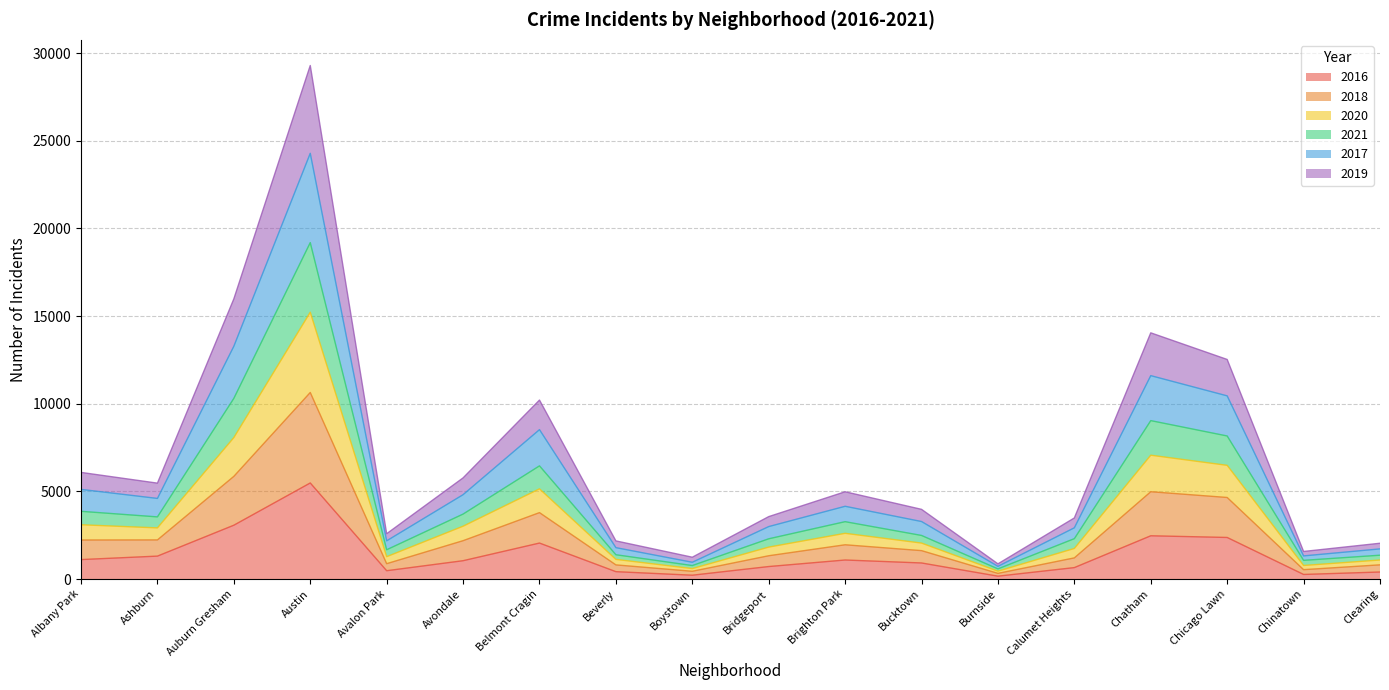

True or false: 2020 has a value of 14029 at Auburn Gresham.

False